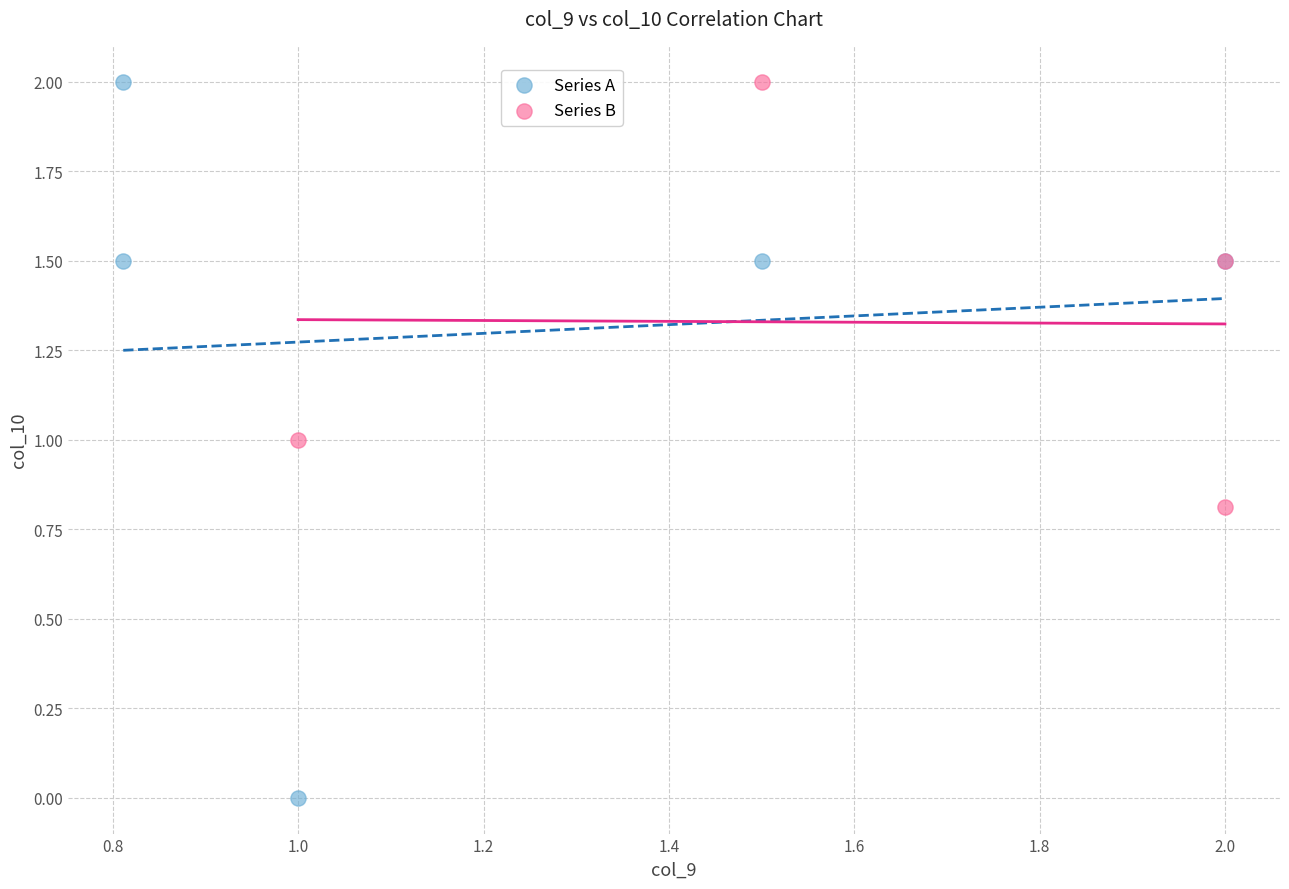

Which series has the largest Y range (max minus min)?

Series A